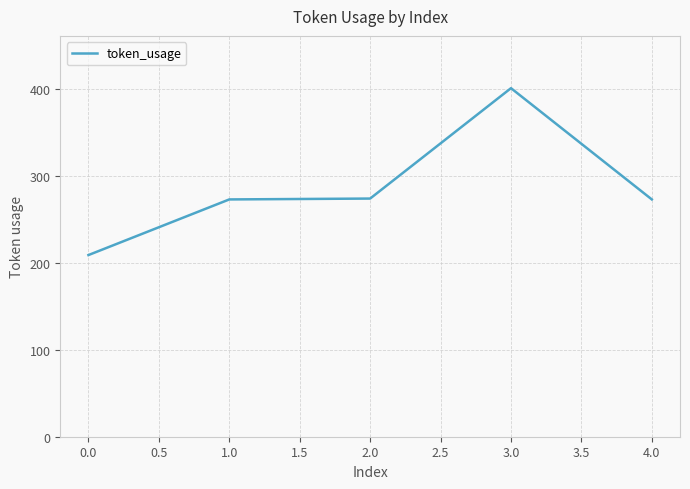

What is the ratio of the value at 4.0 to the value at 2.0?

1.0